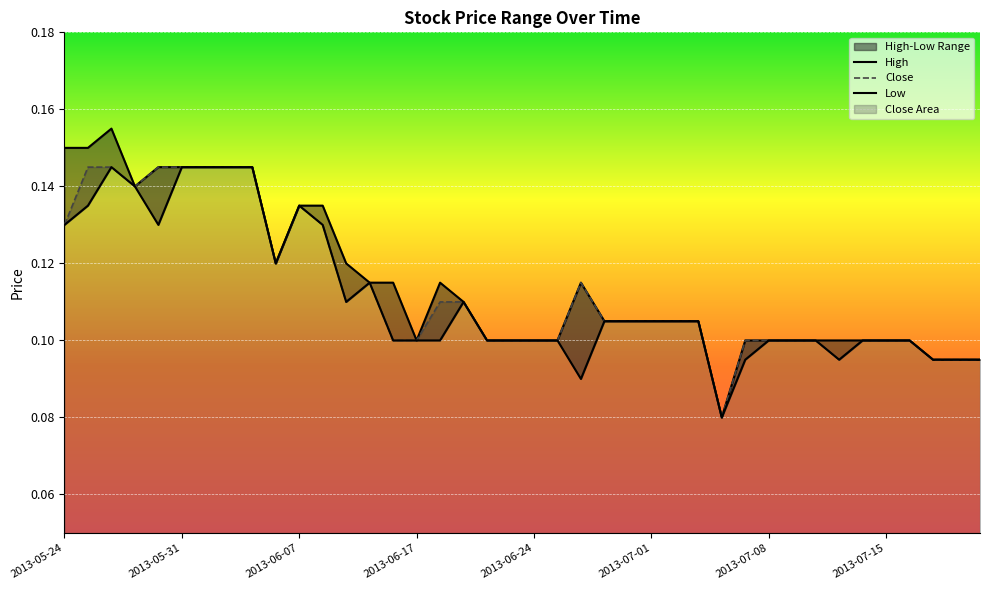

How many interior local peaks does the Close series have?

3